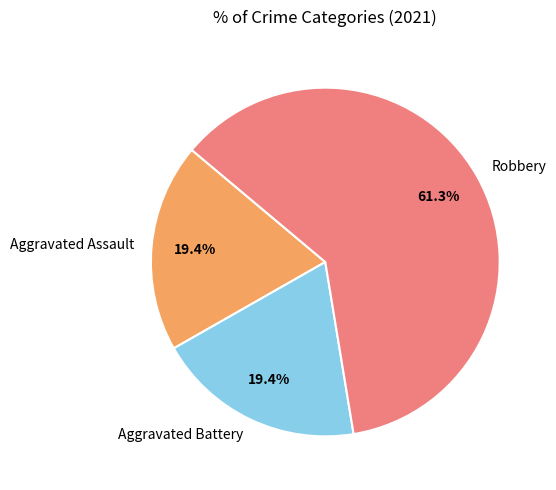

Does Aggravated Battery account for over 50% of the chart?

No